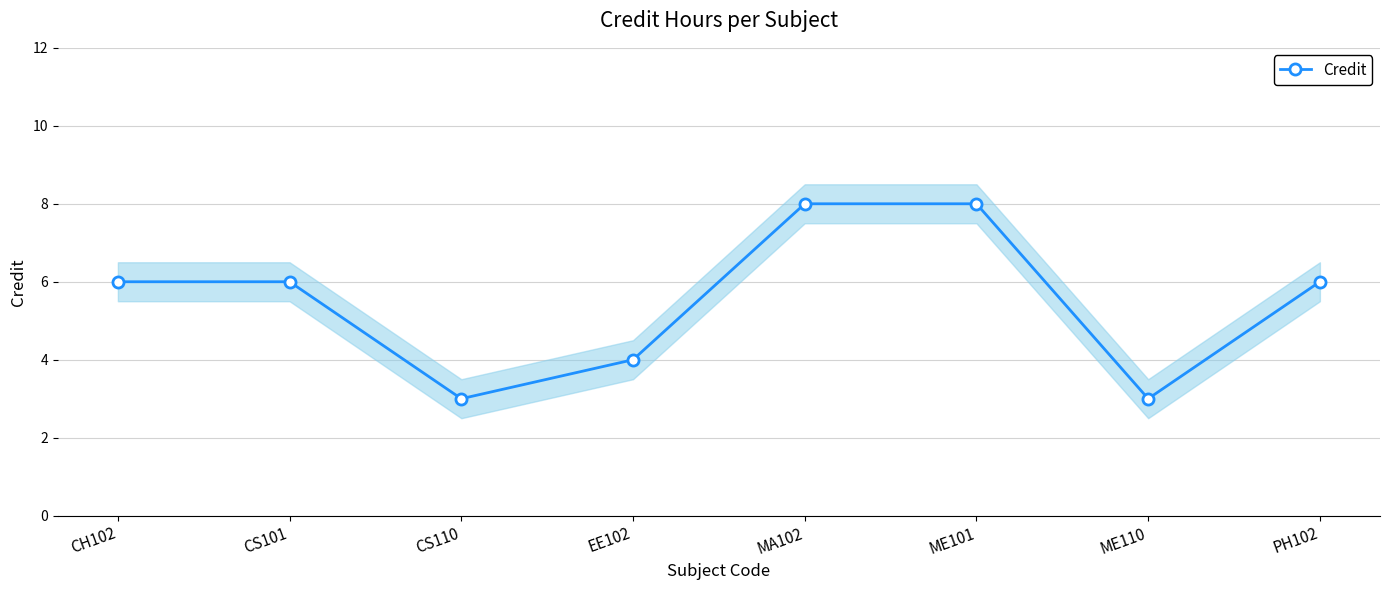

How many lines are shown in the chart?

1